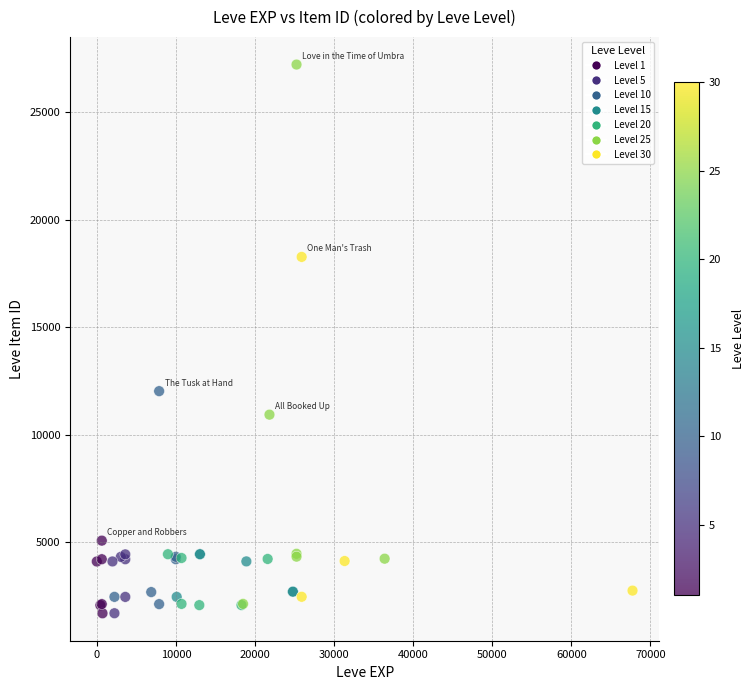

What Y value in the scatter plot is closest to 14448?

12018